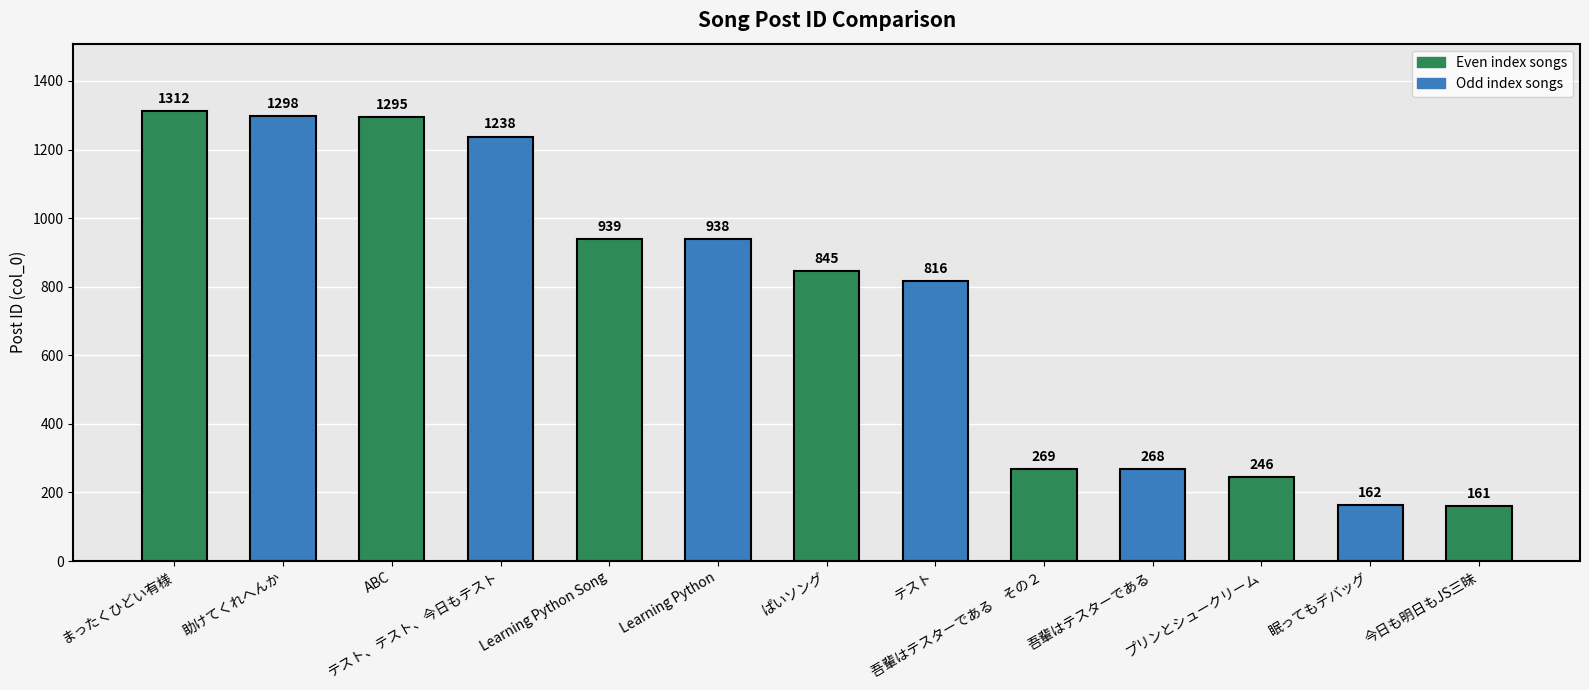

What is the label of the 7th bar from the right?

ぱいソング